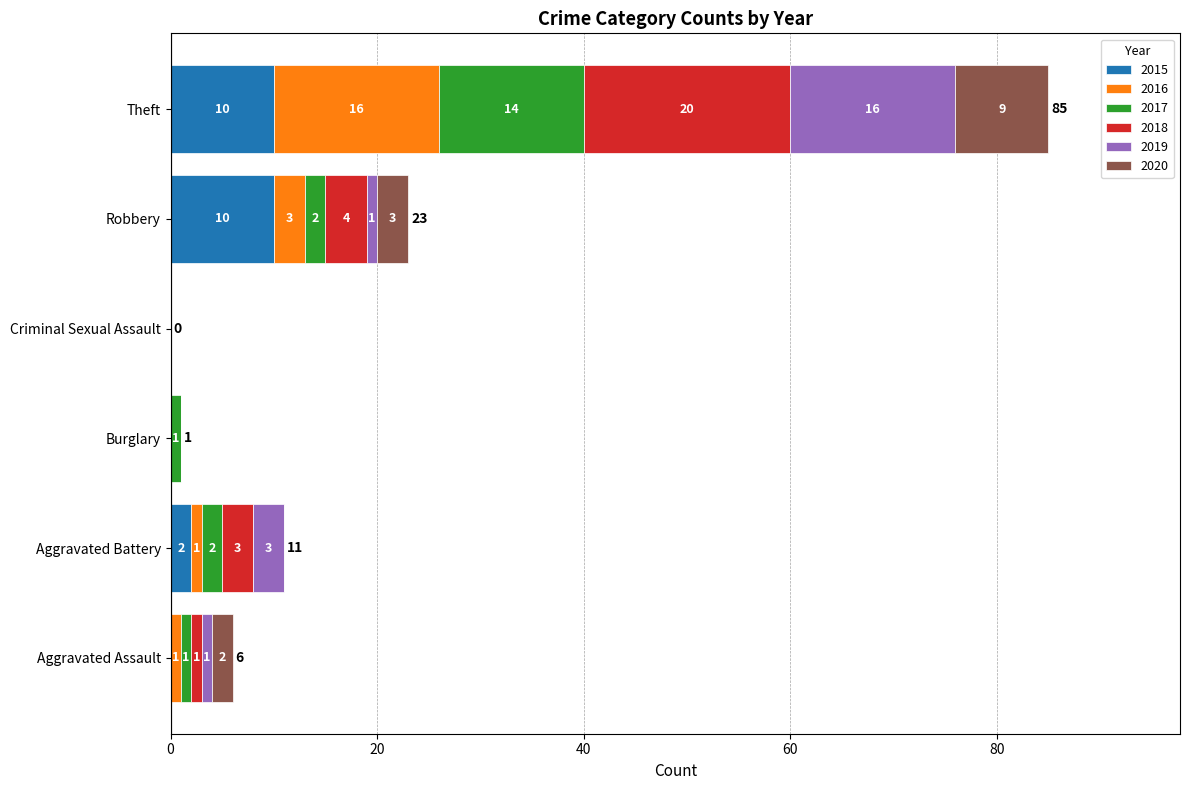

How many 2015 values are between 0 and 10?

6